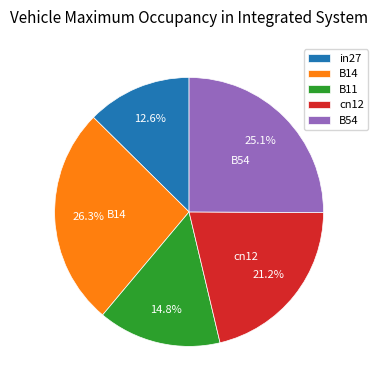

Which has a higher value, cn12 or B54?

B54